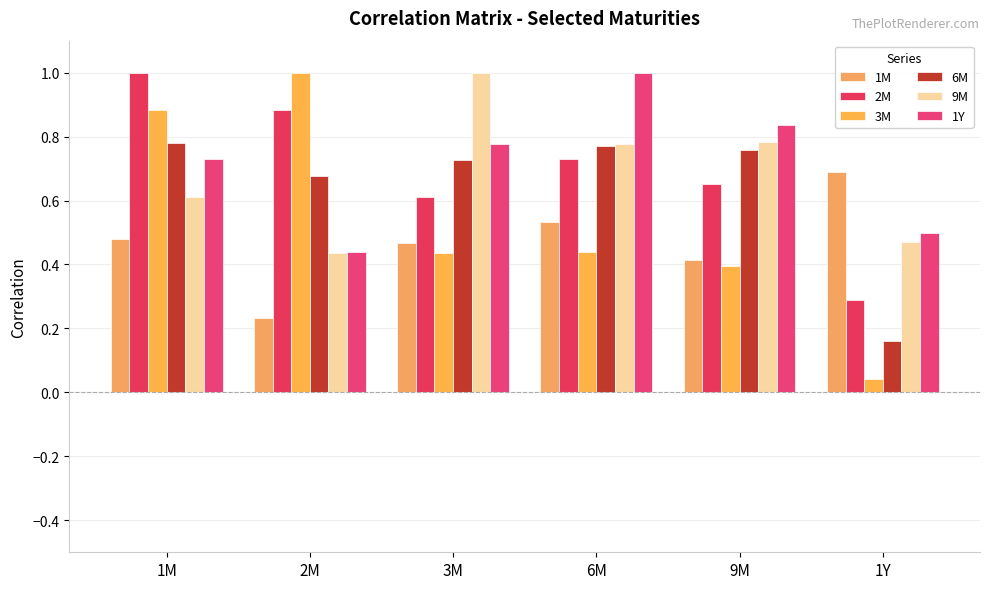

Count the 1M values in the range 0 to 1.

6